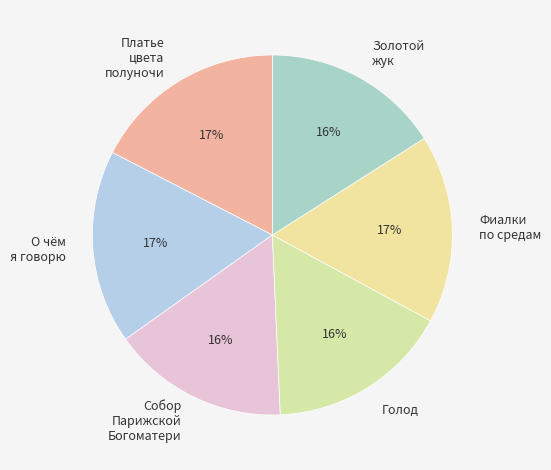

Approximately how many times larger is the value at Платье цвета полуночи compared to О чём я говорю?

1.0